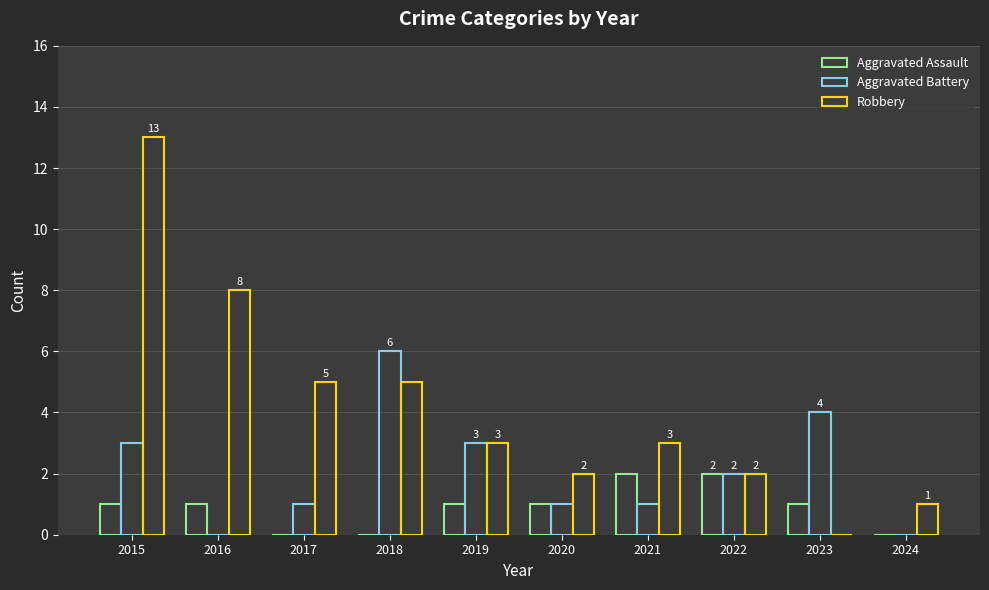

What is the sum of the Aggravated Battery values at 2019 and 2022?

5